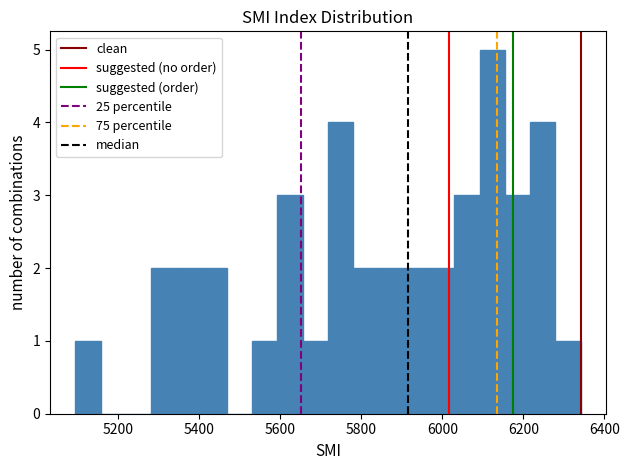

Around what value on the x-axis is the tallest bar? Give the approximate position of its centre, as read against the axis.

6120